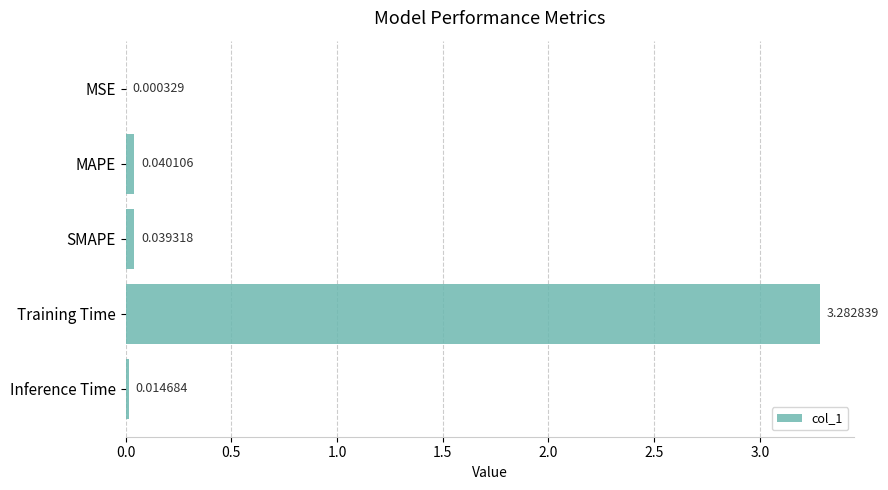

What is the change in value from MAPE to Training Time?

+3.2